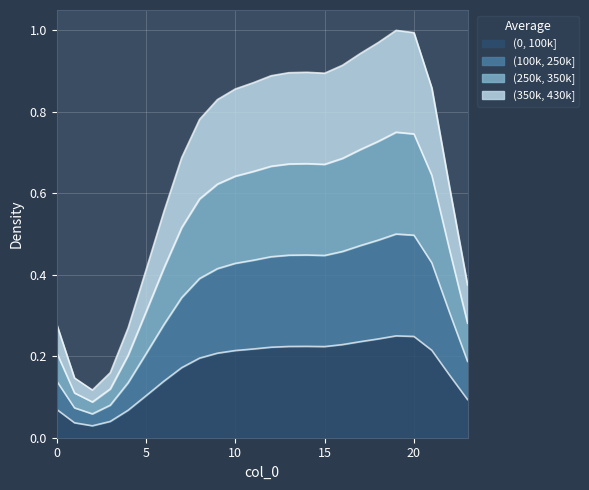

List the labels in order of value, largest first.

19, 20, 18, 17, 16, 14, 13, 15, 12, 11, 21, 10, 9, 8, 7, 22, 6, 5, 23, 0, 4, 3, 1, 2